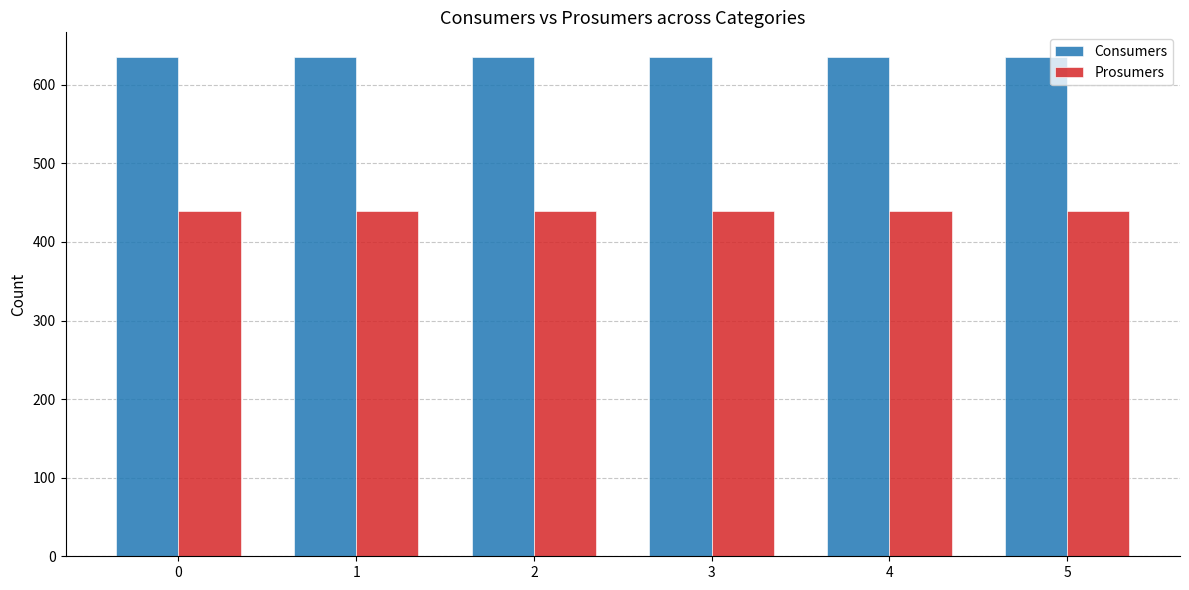

Are the bars grouped side by side (vs. stacked)?

Yes